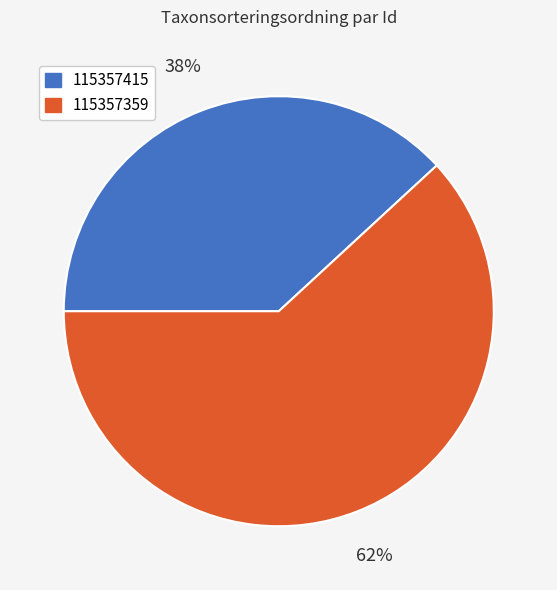

Is the sum of 115357415 and 115357359 greater than half?

Yes